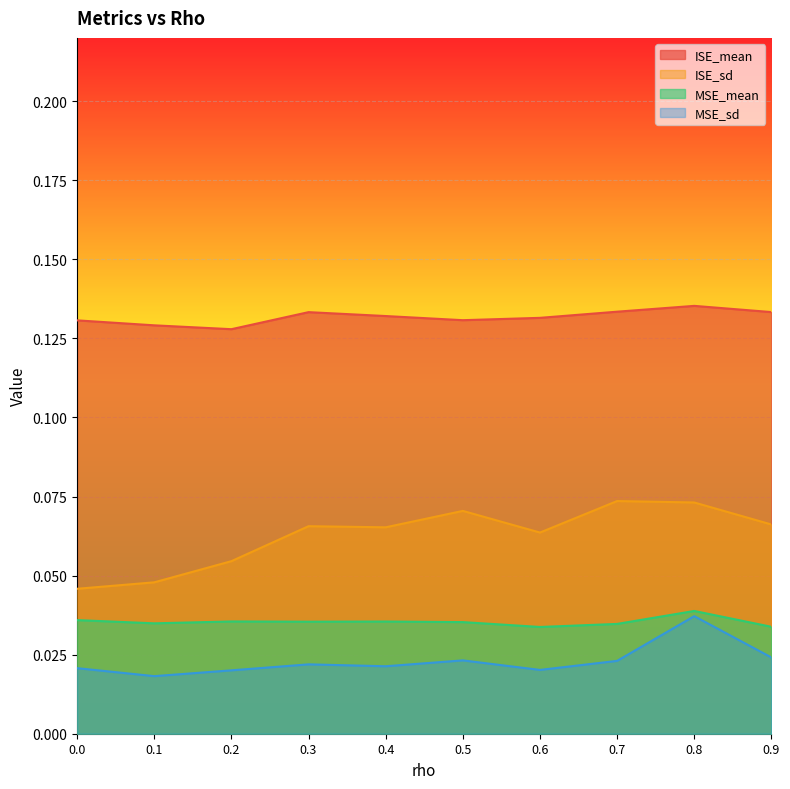

Reading left to right, transcribe all the data shown in this chart.

ISE_mean: 0.0=0.1	0.1=0.1	0.2=0.1	0.3=0.1	0.4=0.1	0.5=0.1	0.6=0.1	0.7=0.1	0.8=0.1	0.9=0.1
ISE_sd: 0.0=0.0	0.1=0.0	0.2=0.1	0.3=0.1	0.4=0.1	0.5=0.1	0.6=0.1	0.7=0.1	0.8=0.1	0.9=0.1
MSE_mean: 0.0=0.0	0.1=0.0	0.2=0.0	0.3=0.0	0.4=0.0	0.5=0.0	0.6=0.0	0.7=0.0	0.8=0.0	0.9=0.0
MSE_sd: 0.0=0.0	0.1=0.0	0.2=0.0	0.3=0.0	0.4=0.0	0.5=0.0	0.6=0.0	0.7=0.0	0.8=0.0	0.9=0.0